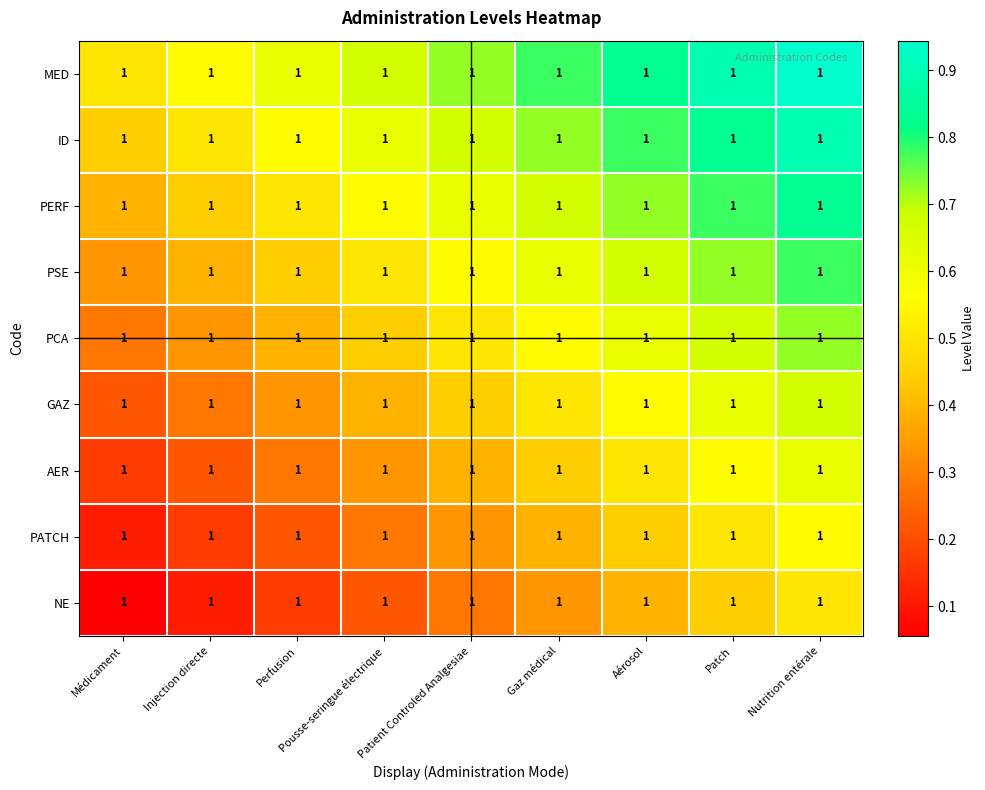

Which category has the highest value across all series?

Nutrition entérale